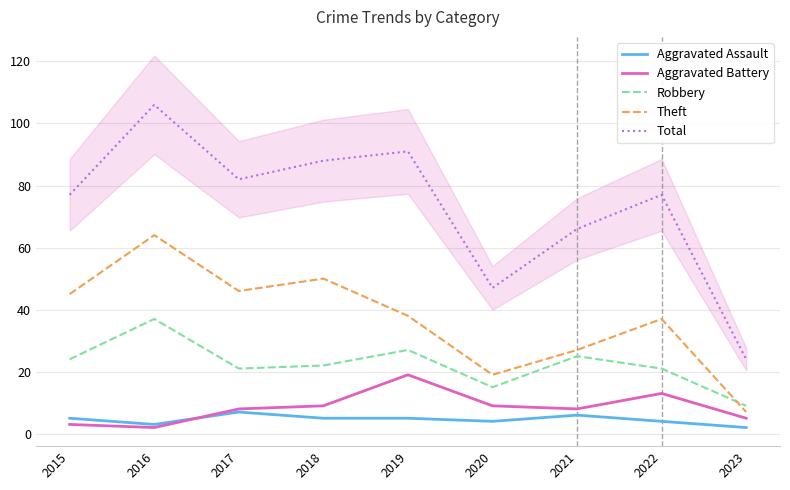

List the series in order of their peak value, lowest first.

Aggravated Assault, Aggravated Battery, Robbery, Theft, Total